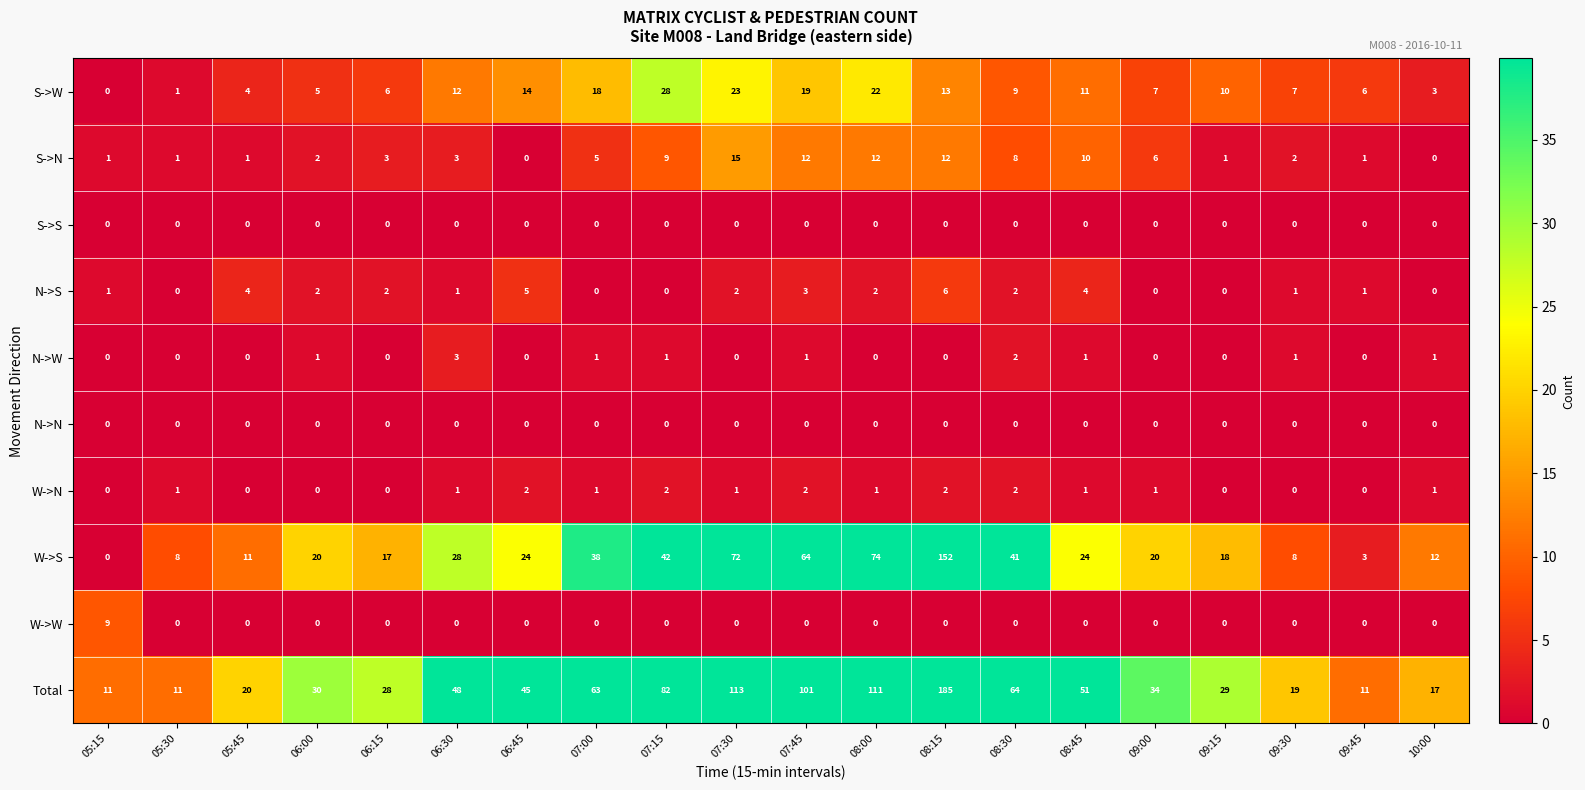

True or false: Total has a value of 19 at 09:30.

True